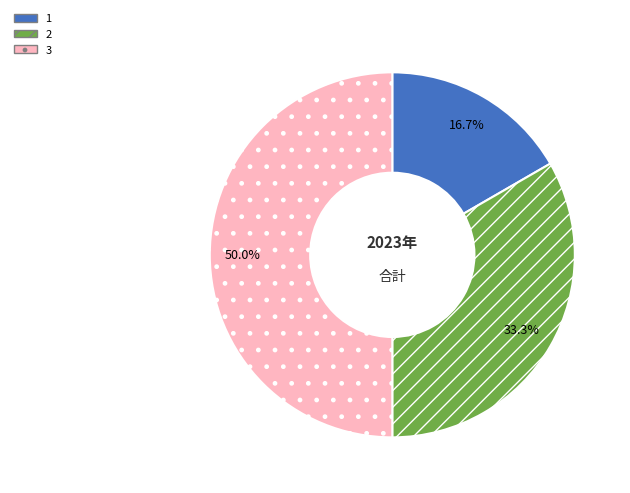

Is 2 the majority of the pie?

No